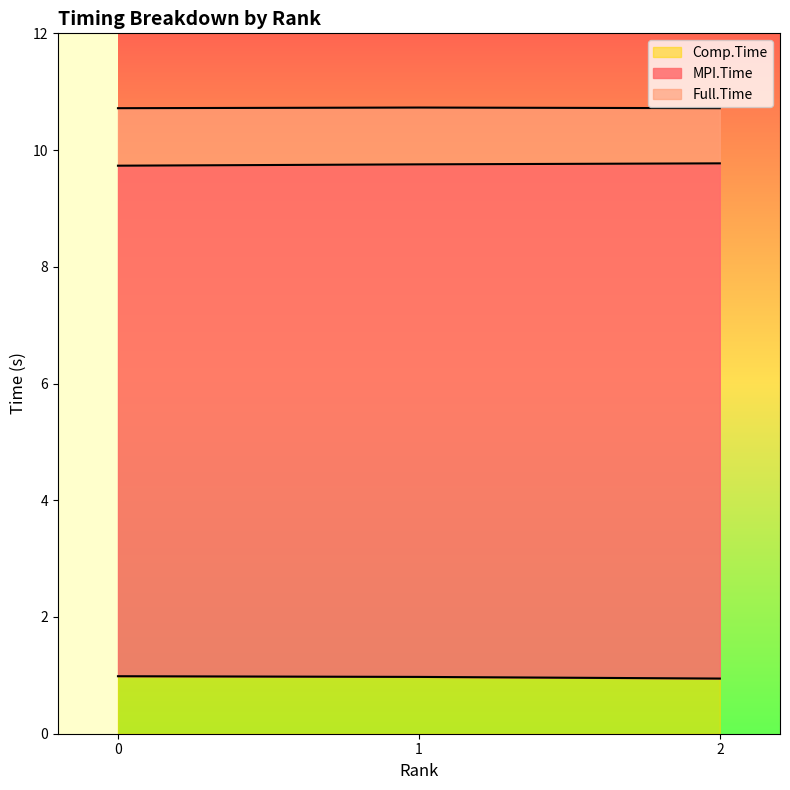

At how many categories does at least one series exceed 2?

3